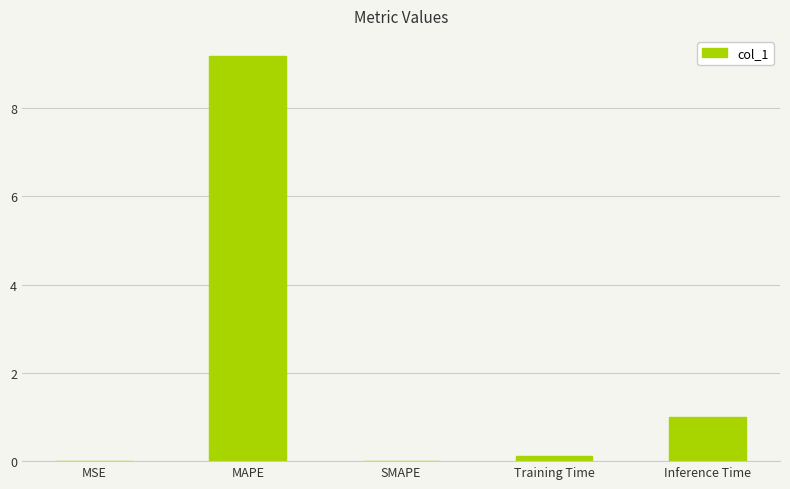

The value at MSE is 0.0. True or false?

True